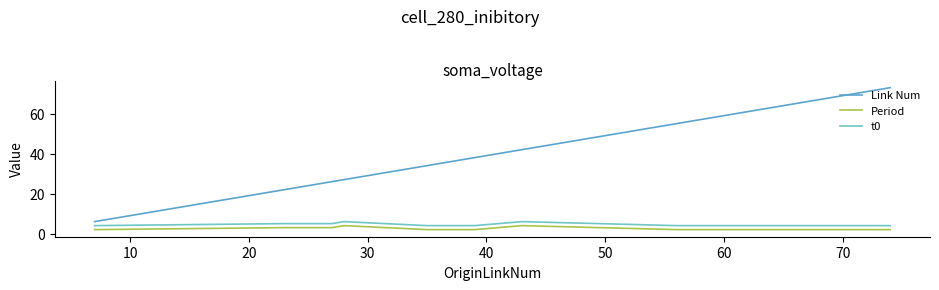

Is this an area chart (filled region under the line)?

No